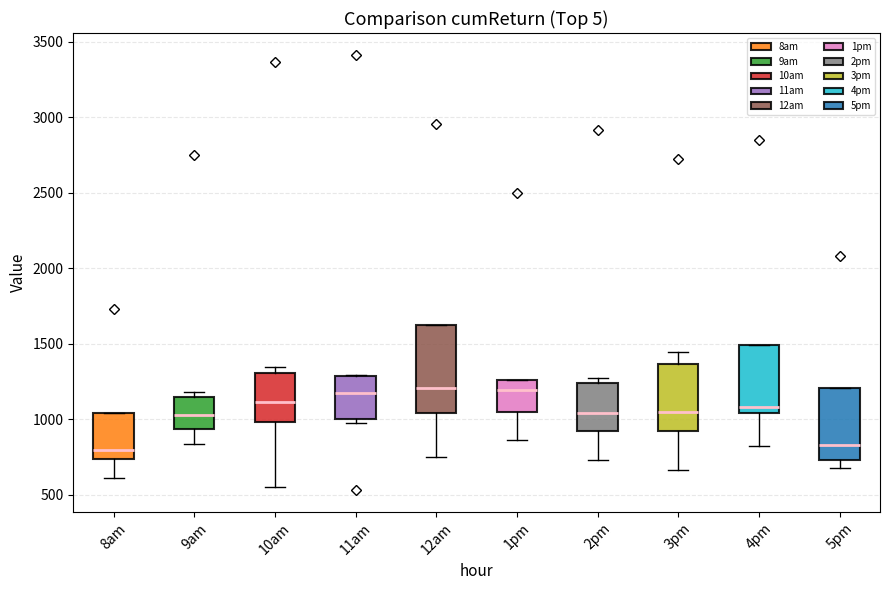

Where does the lower whisker of the box for 8am end on the y-axis? The values are not printed on the chart, so give them approximately, as read against the axis.

600